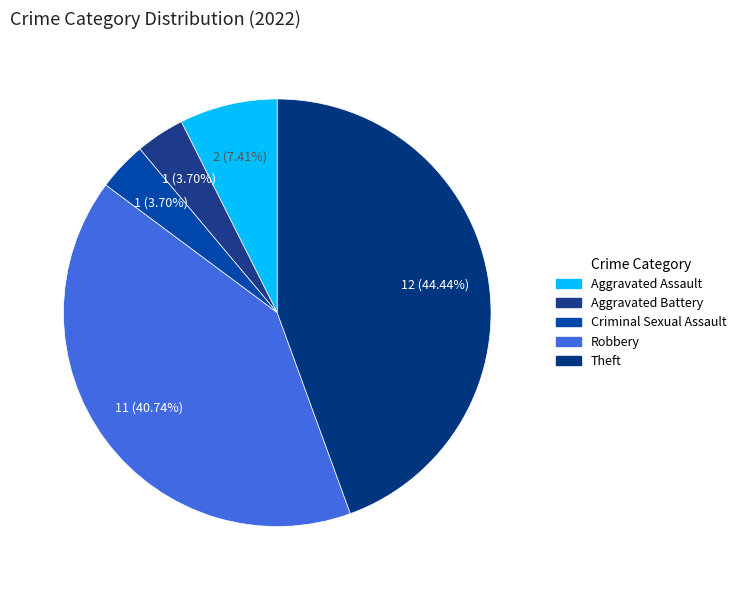

Does Aggravated Assault represent more than half of the total?

No